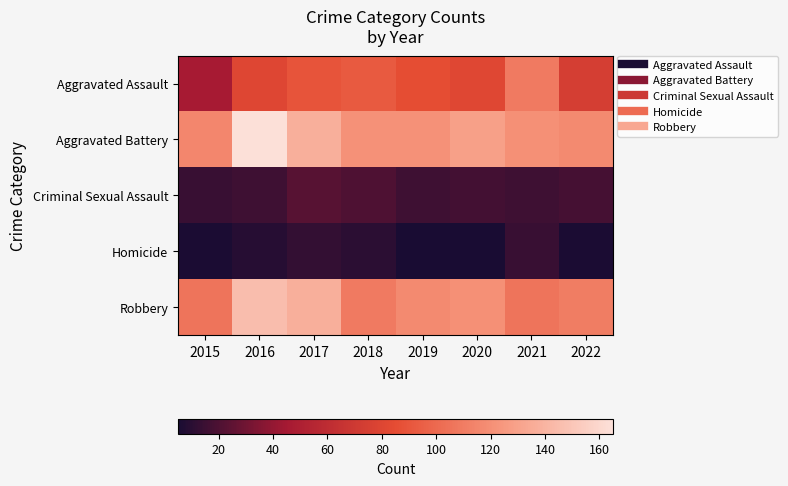

What is the minimum value shown in the chart?

5